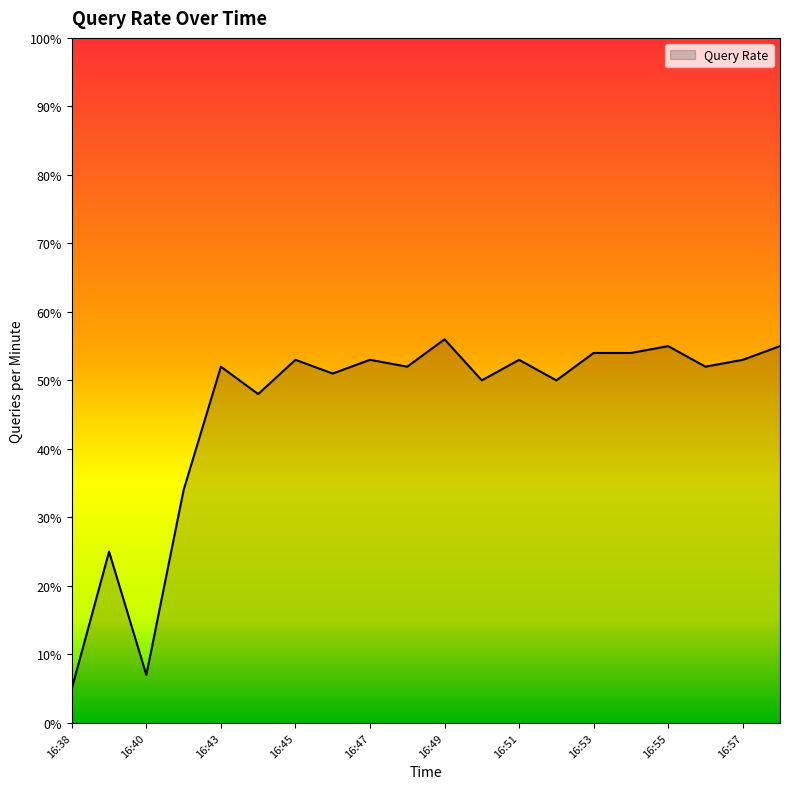

What is the minimum value shown in the chart?

5